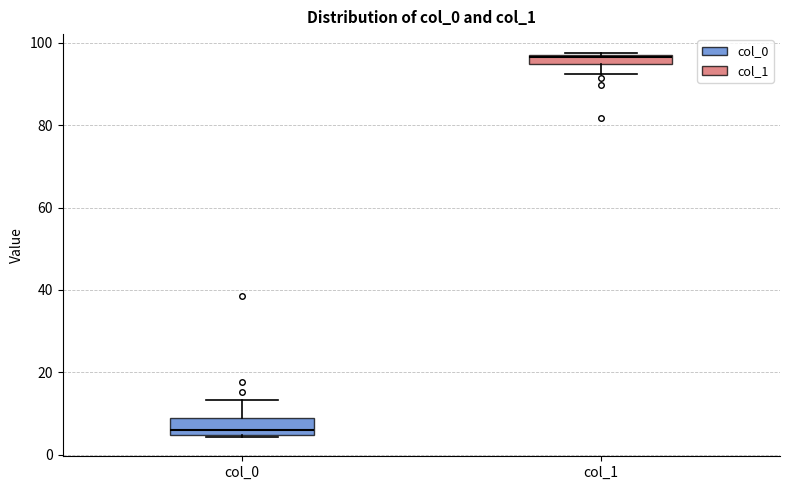

Where does the median line of the box for col_0 sit on the y-axis? The values are not printed on the chart, so give them approximately, as read against the axis.

6